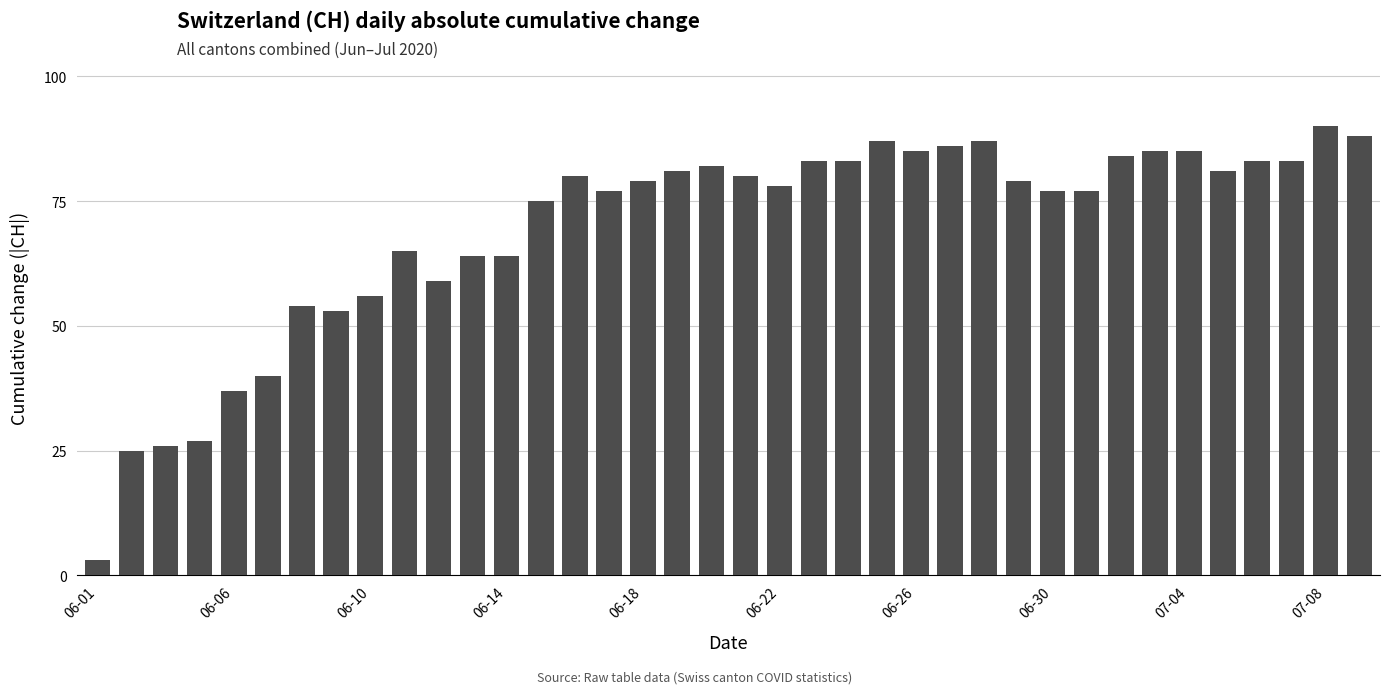

What is the difference between the second highest and second lowest values?

63